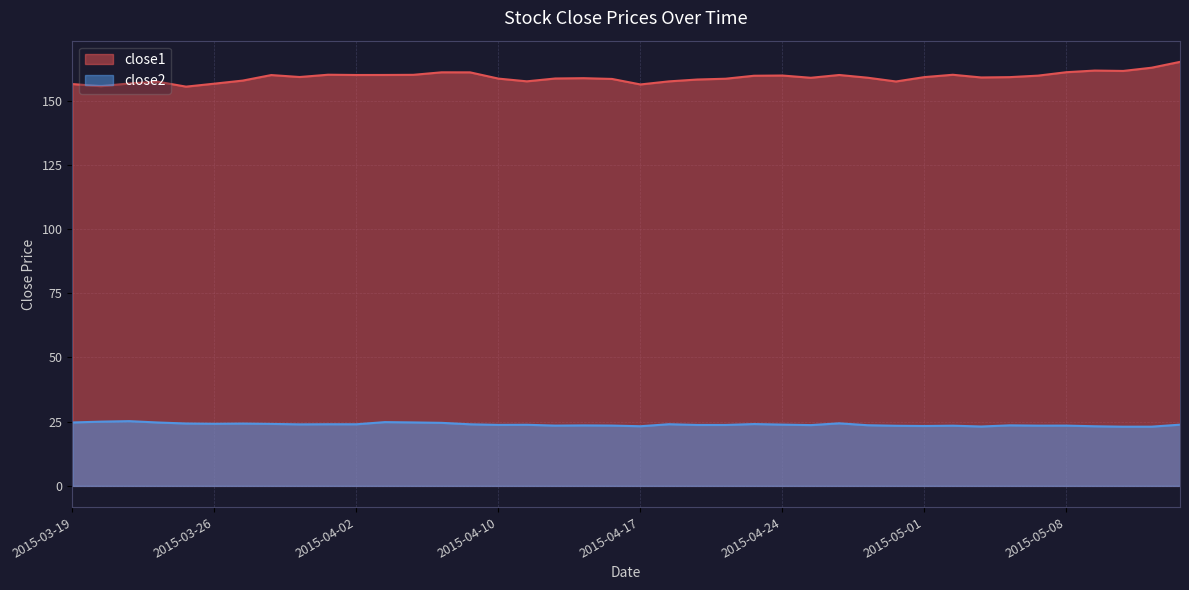

Count the number of data series in this chart.

2